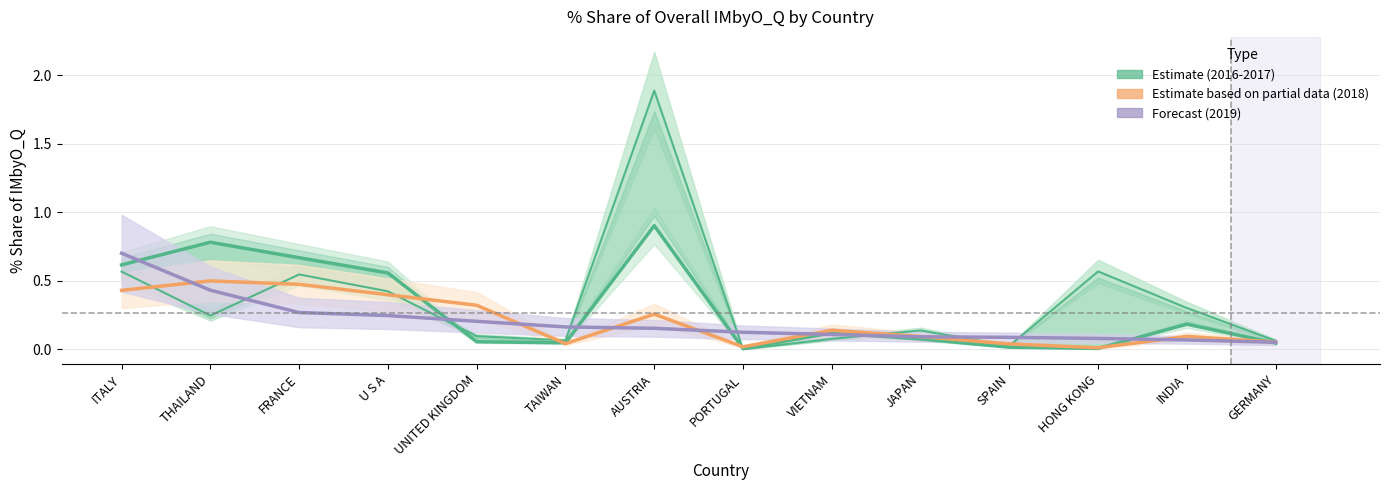

Rank the series by their maximum value, from lowest to highest.

Estimate based on partial data, Forecast, Estimate